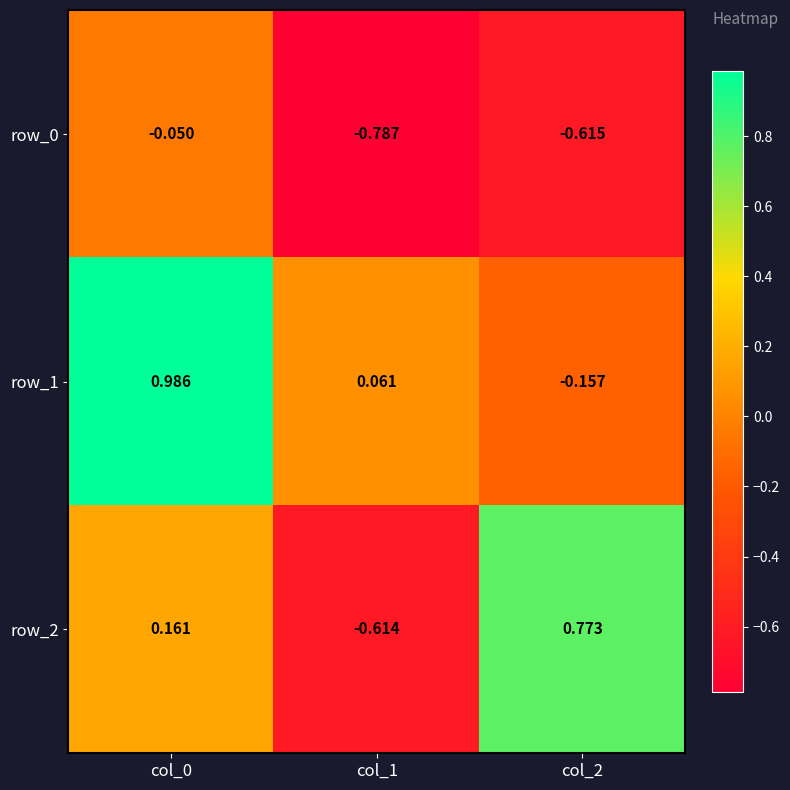

Which category has the lowest value in the row_2 series?

col_1